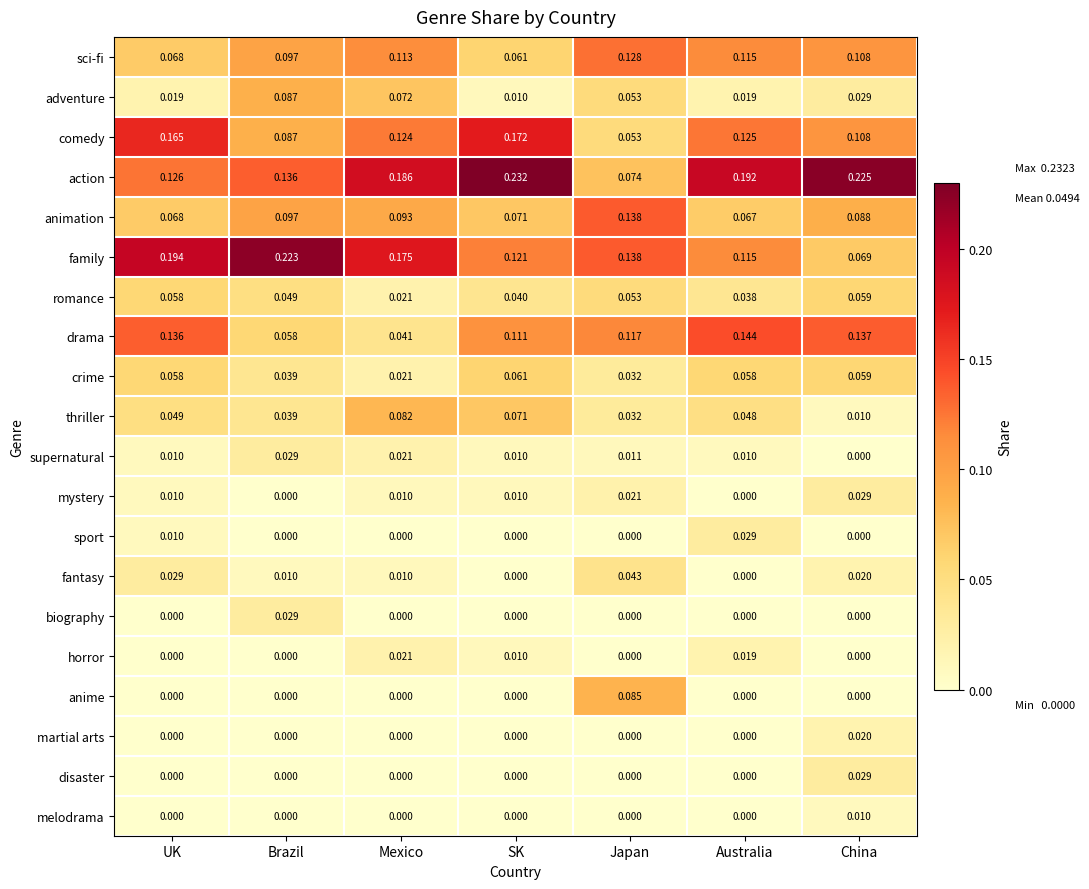

What is the total value across all series at Japan?

1.0